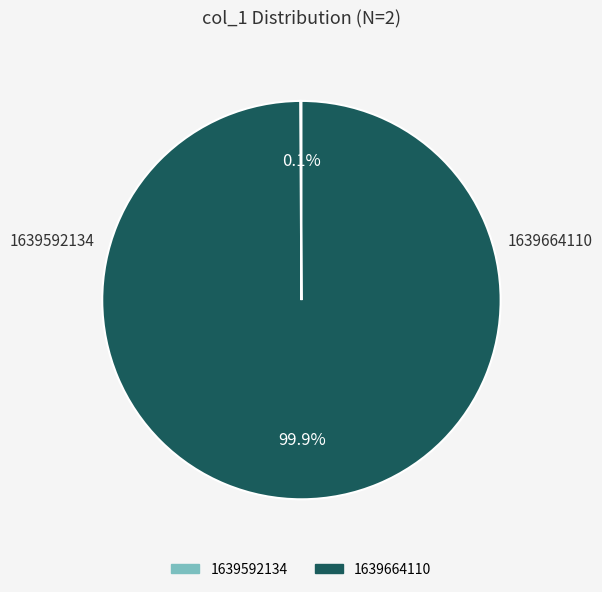

Which slice is the largest?

1639664110